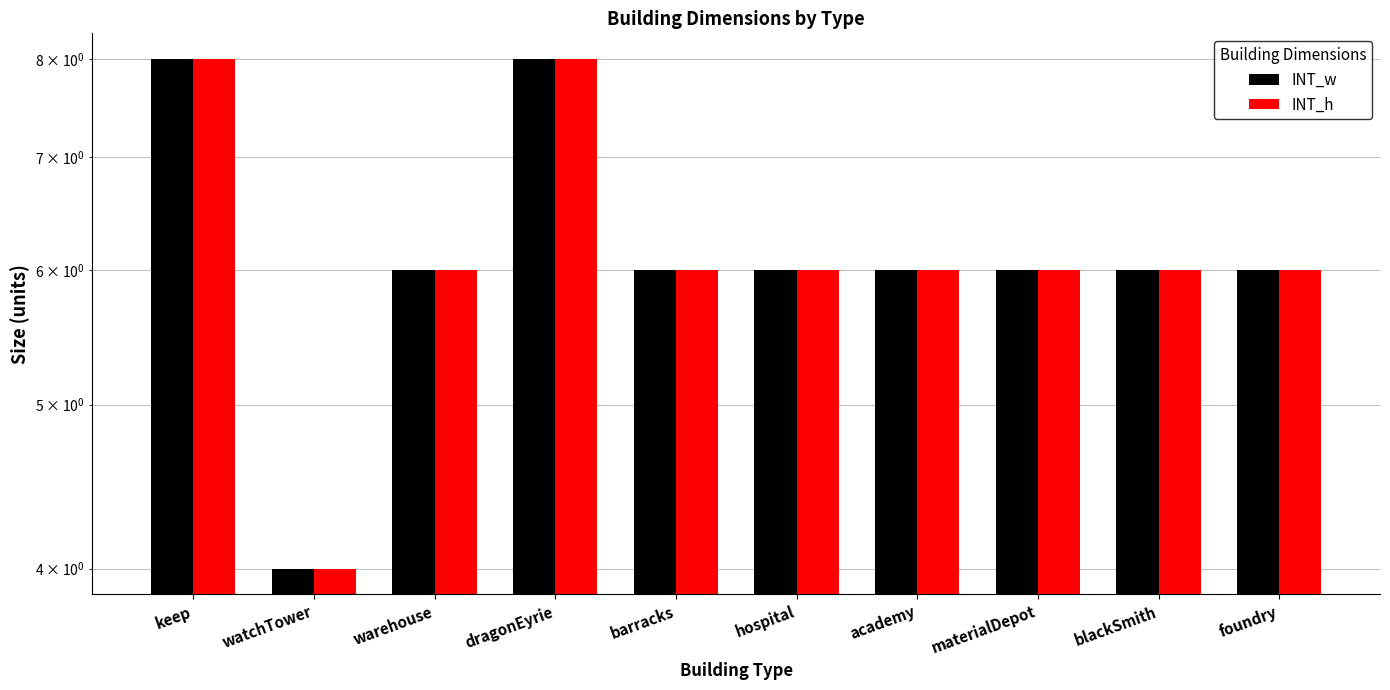

Reading left to right, transcribe all the data shown in this chart.

INT_w: 8	4	6	8	6	6	6	6	6	6
INT_h: 8	4	6	8	6	6	6	6	6	6